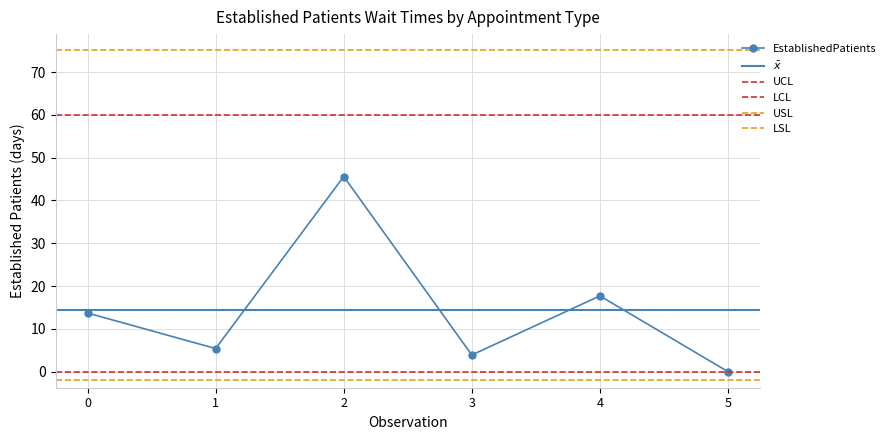

What is the value of the EstablishedPatients point at the 1st from the left?

13.7